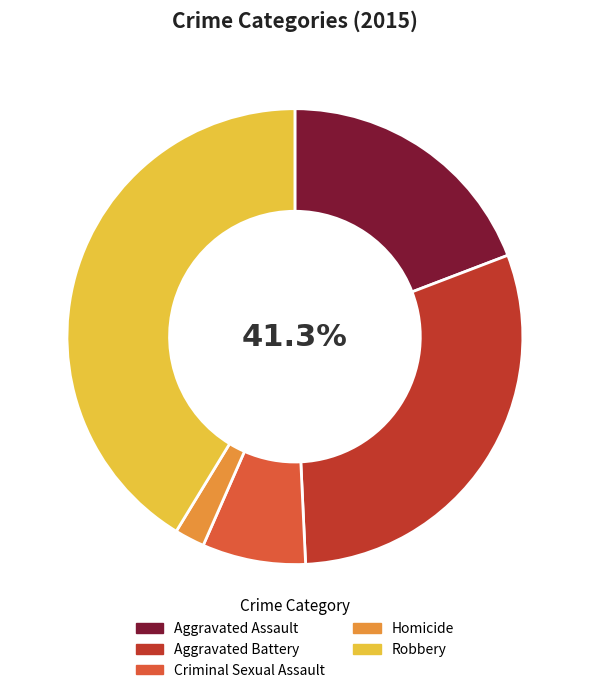

The Criminal Sexual Assault slice represents 21% of the pie. True or false?

False